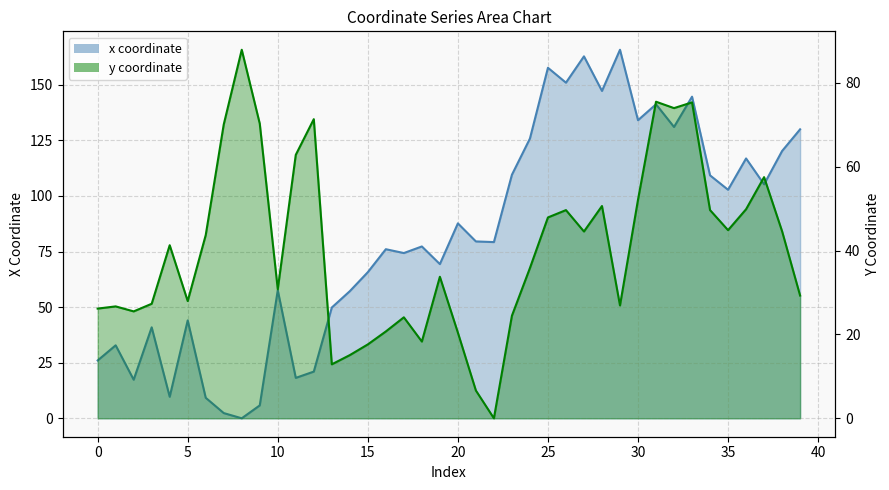

Which category has the lowest value across all series?

8